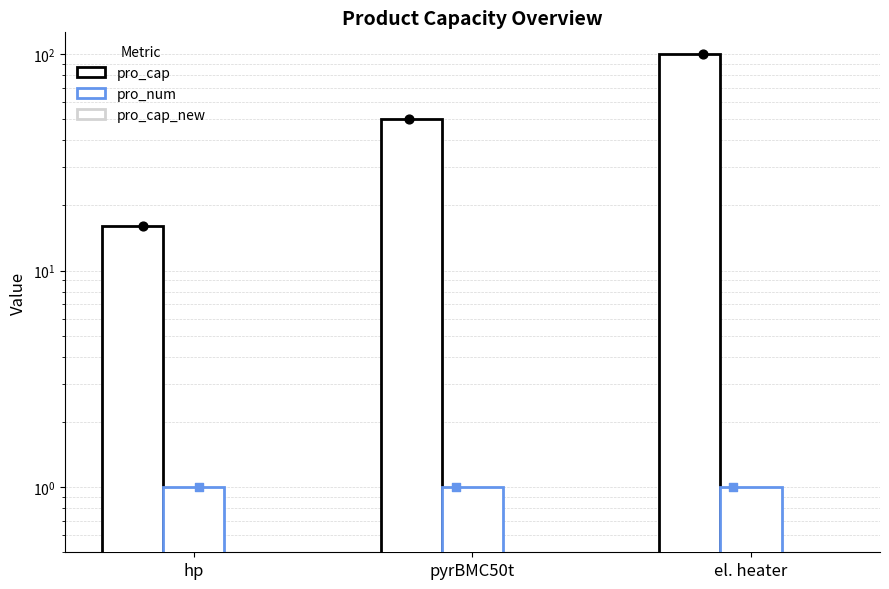

What is the total value across all series at pyrBMC50t?

51